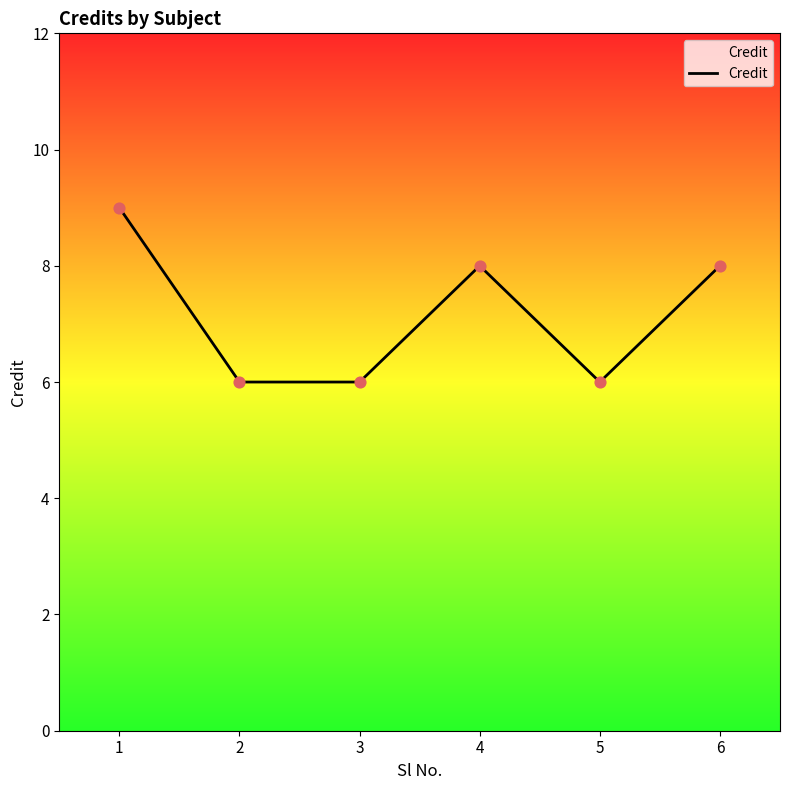

Between 4 and 3, which is larger?

4